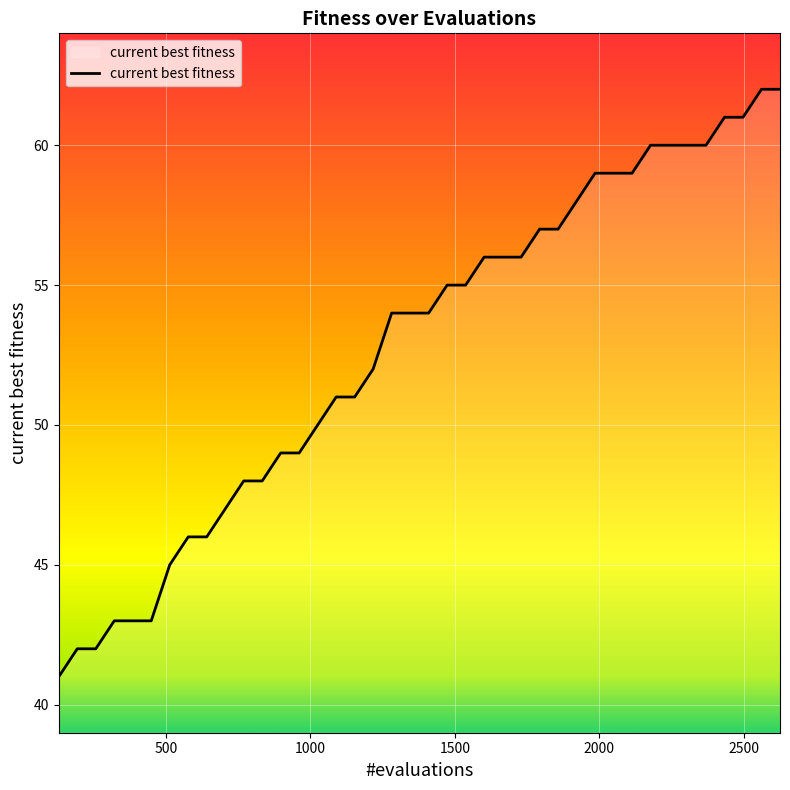

What is the smallest value displayed?

41